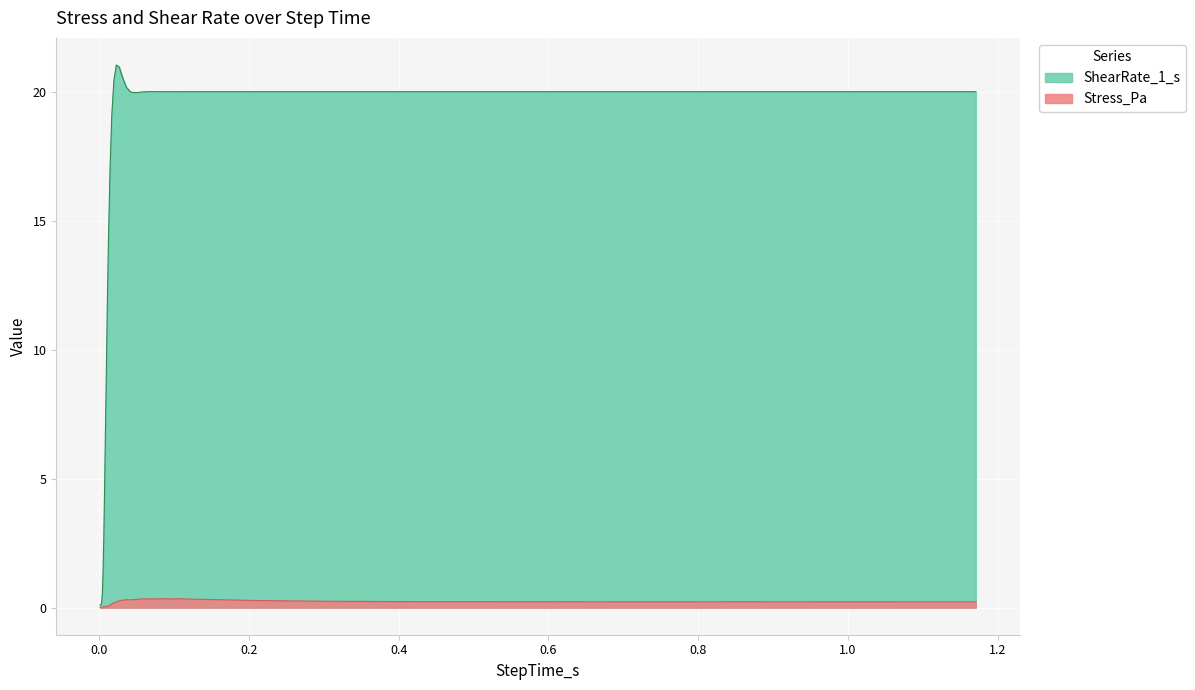

True or false: Stress_Pa and ShearRate_1_s intersect in this chart.

False